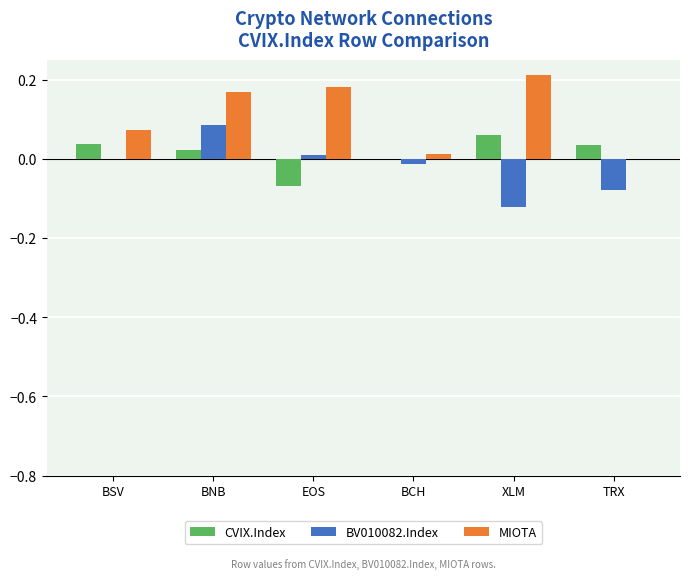

At which label does BV010082.Index reach its peak?

BNB